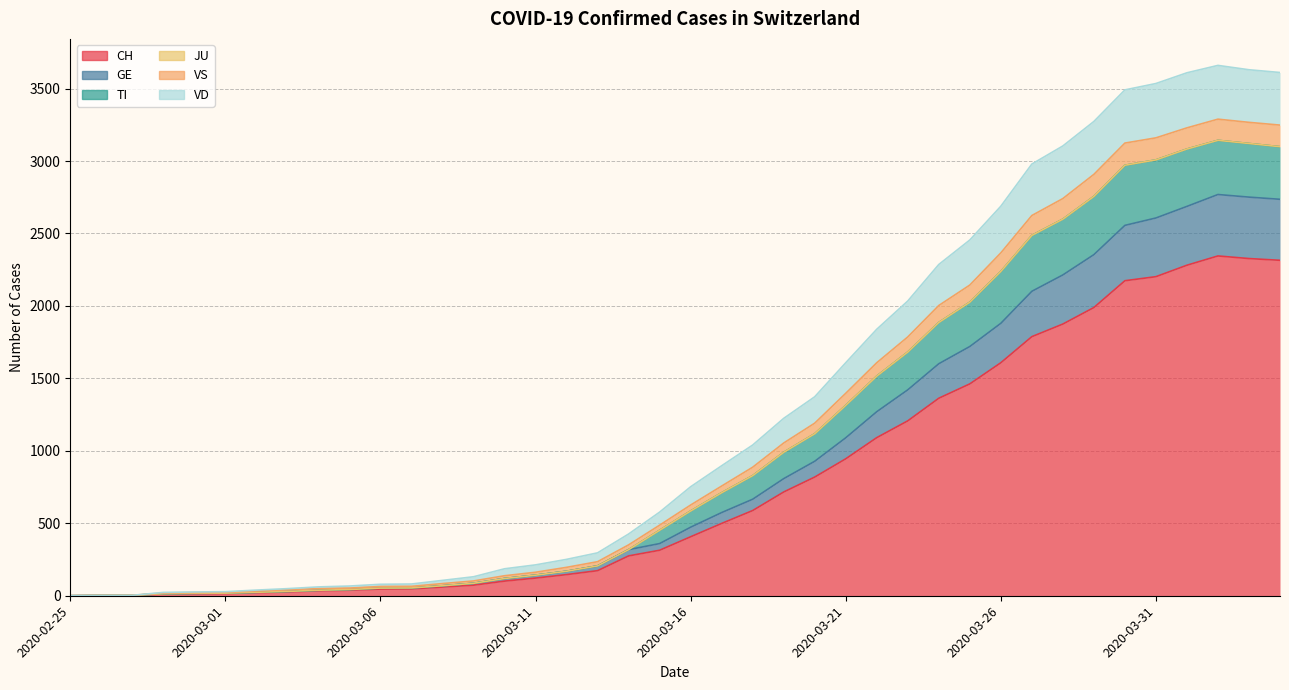

Is it true that CH equals 758 at 2020-03-30?

False